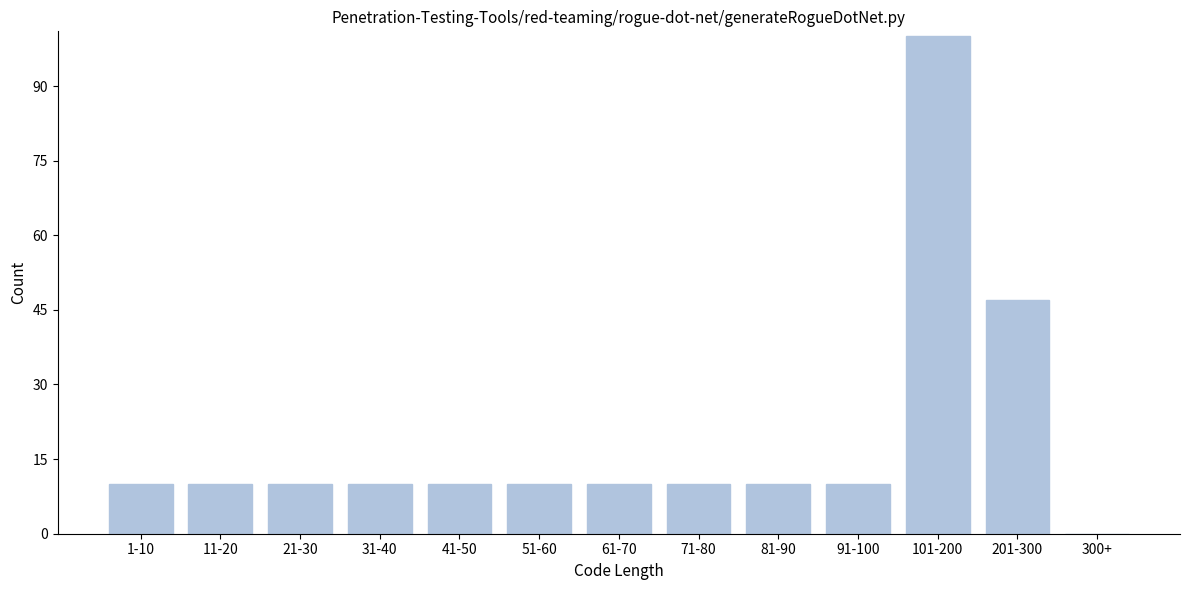

Reading left to right, what are all the values shown in this chart?

1-10=10	11-20=10	21-30=10	31-40=10	41-50=10	51-60=10	61-70=10	71-80=10	81-90=10	91-100=10	101-200=100	201-300=47	300+=0